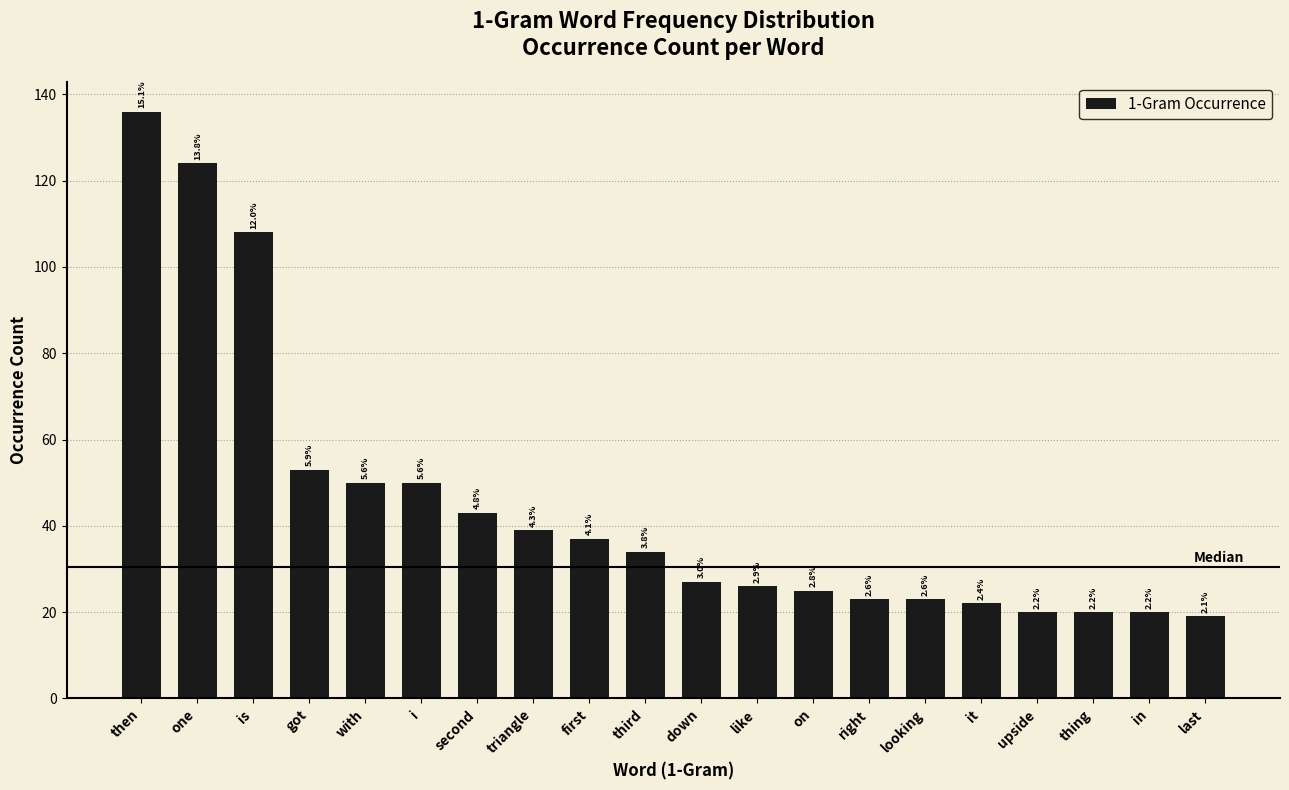

How many bars are there in total?

20